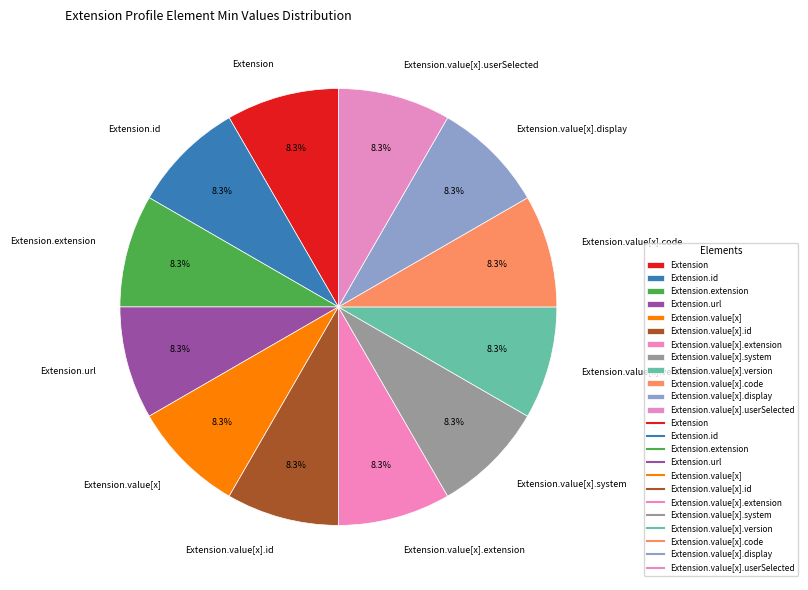

How many slices are in this pie chart?

12